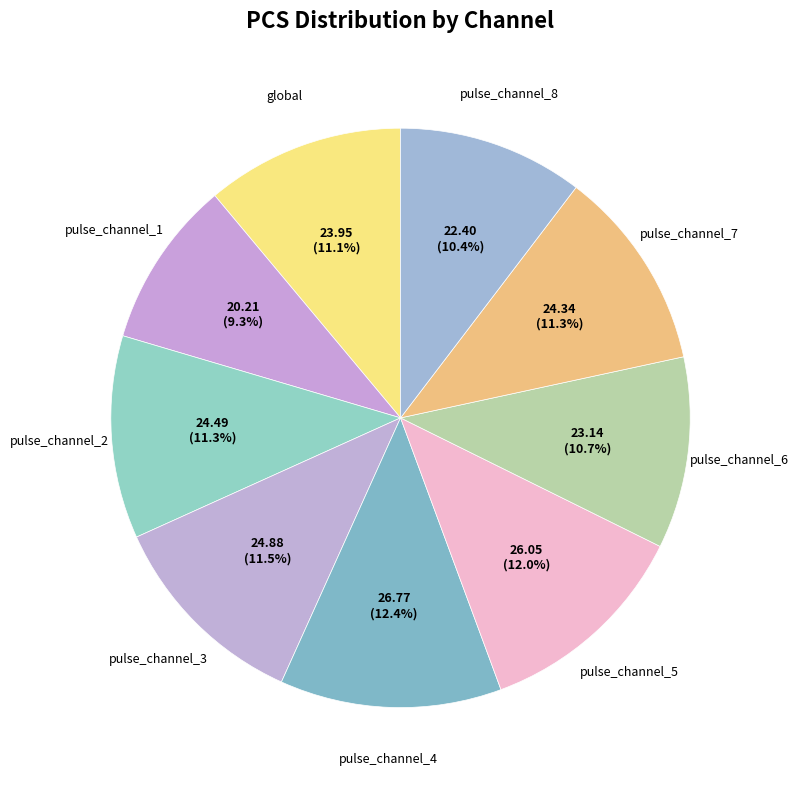

How many slices are in this pie chart?

9